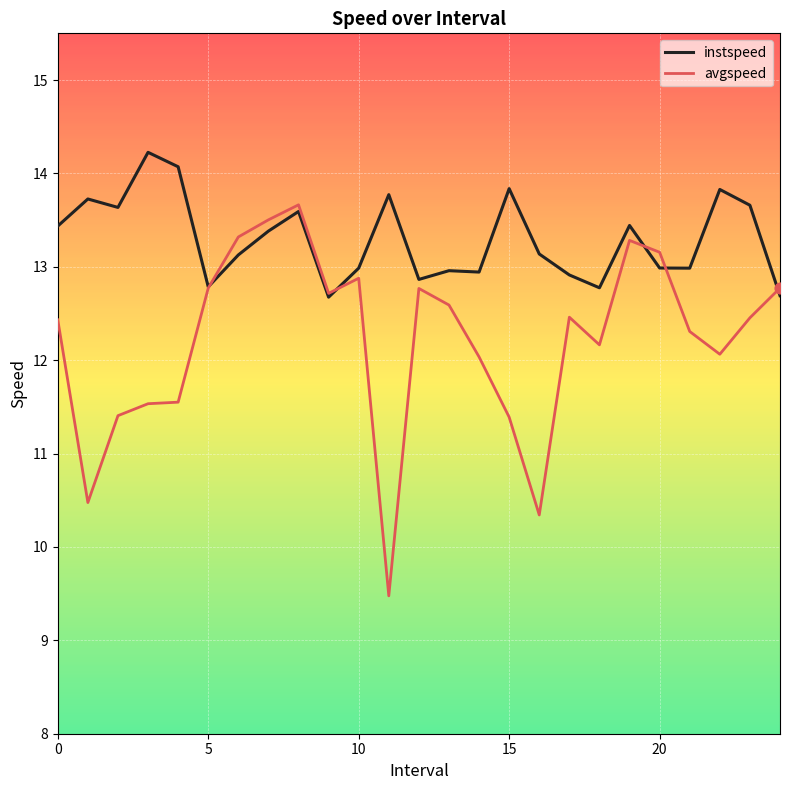

Which series has the widest spread of values?

avgspeed